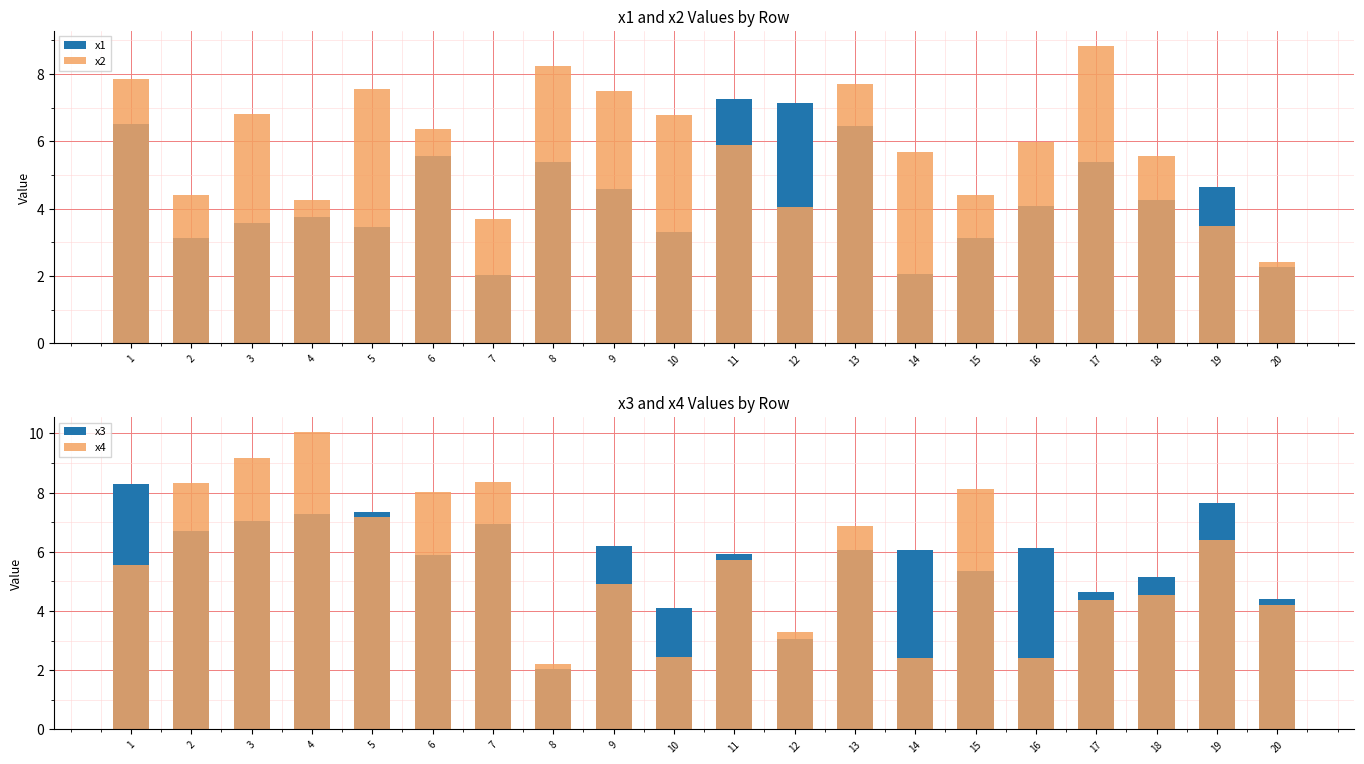

At 16, list the series in order from smallest to largest.

x4, x1, x2, x3